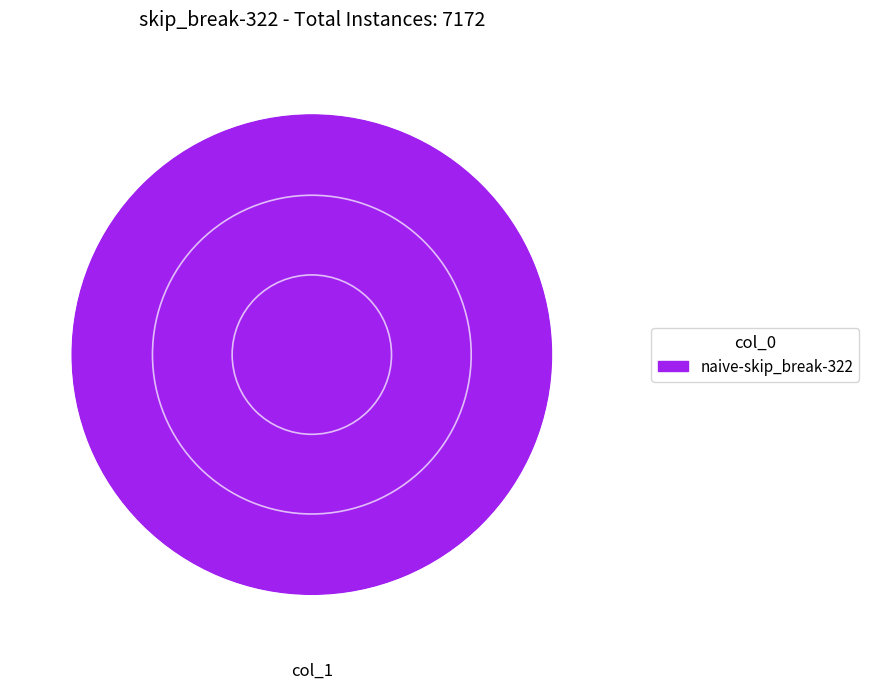

Count the number of slices in the pie.

1